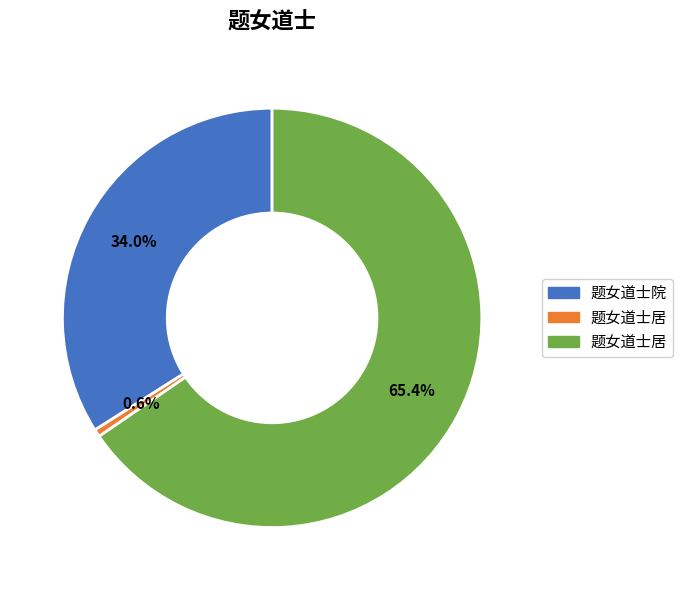

Is there a majority slice in this chart?

Yes